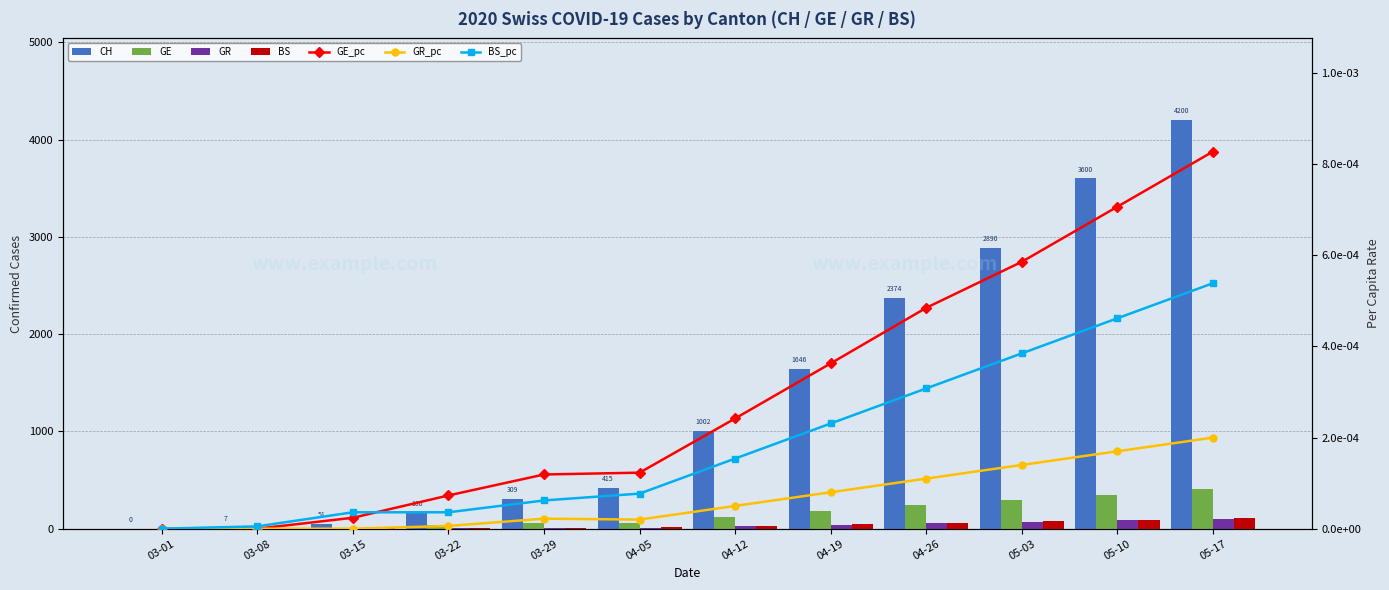

What is the sum of all GE values?

1758